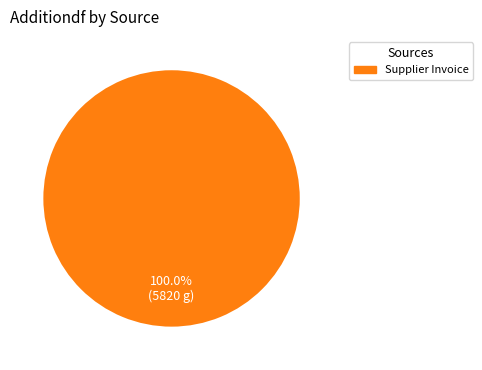

Does any single category account for the majority?

Yes